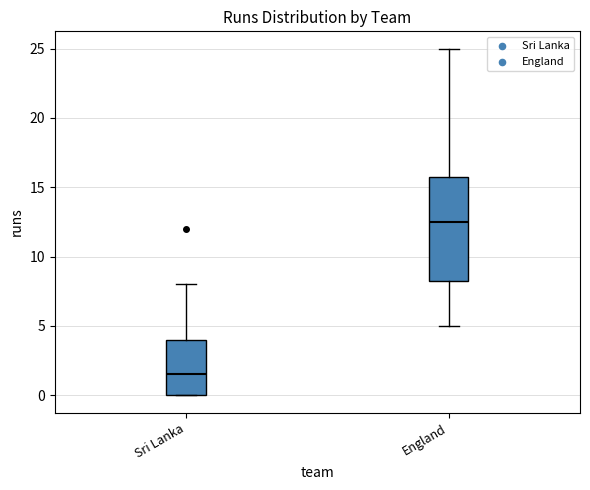

Which box has the lowest median line?

Sri Lanka